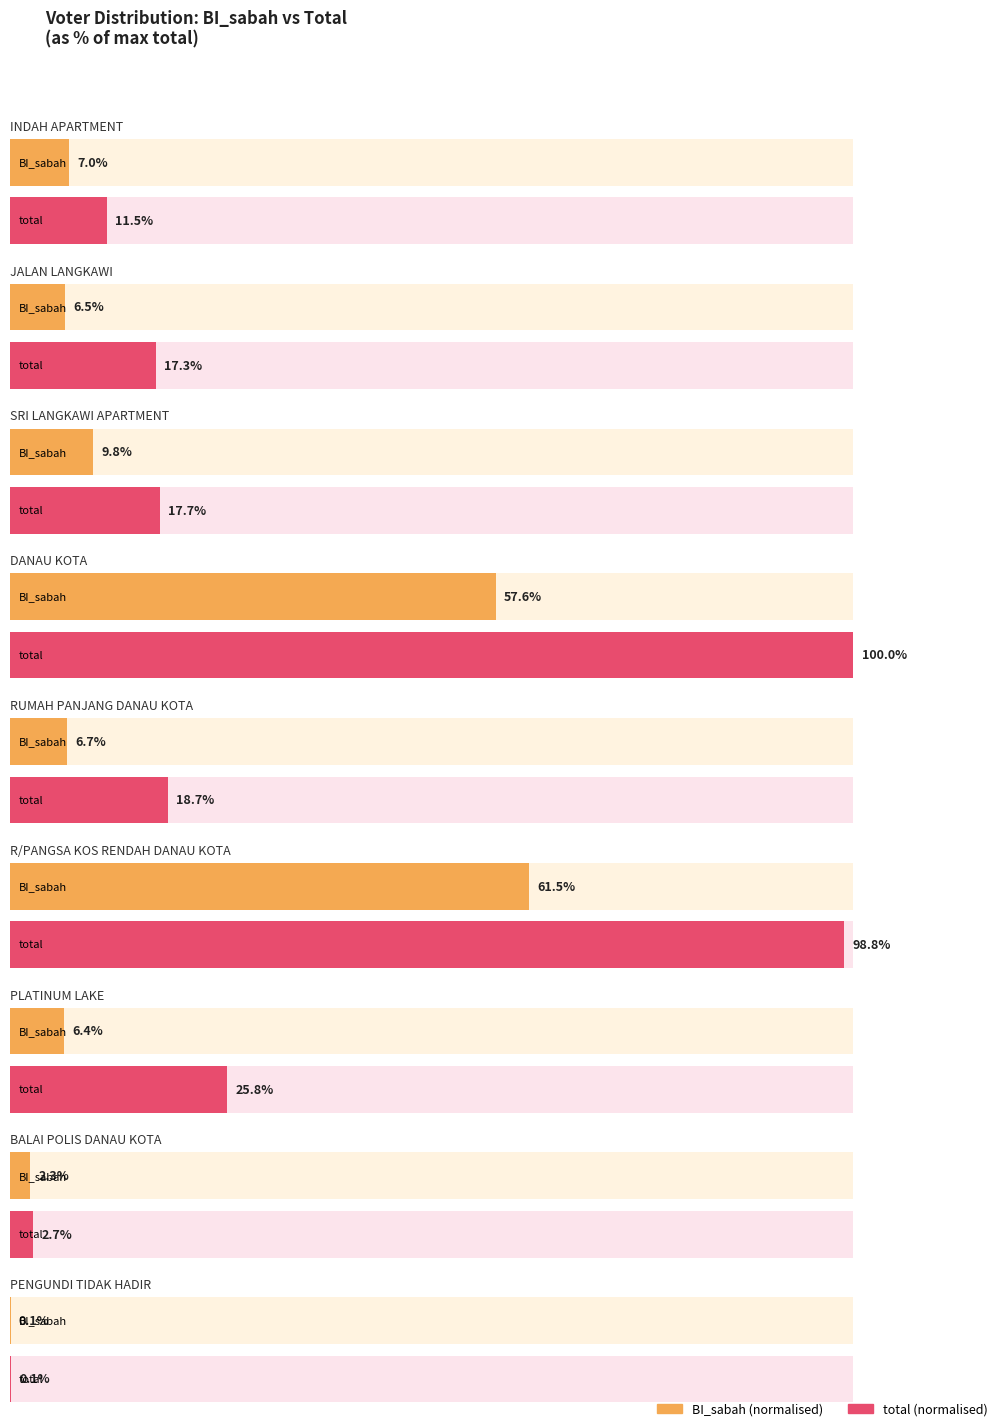

The C_sabah series shows 416 at PLATINUM LAKE. True or false?

False